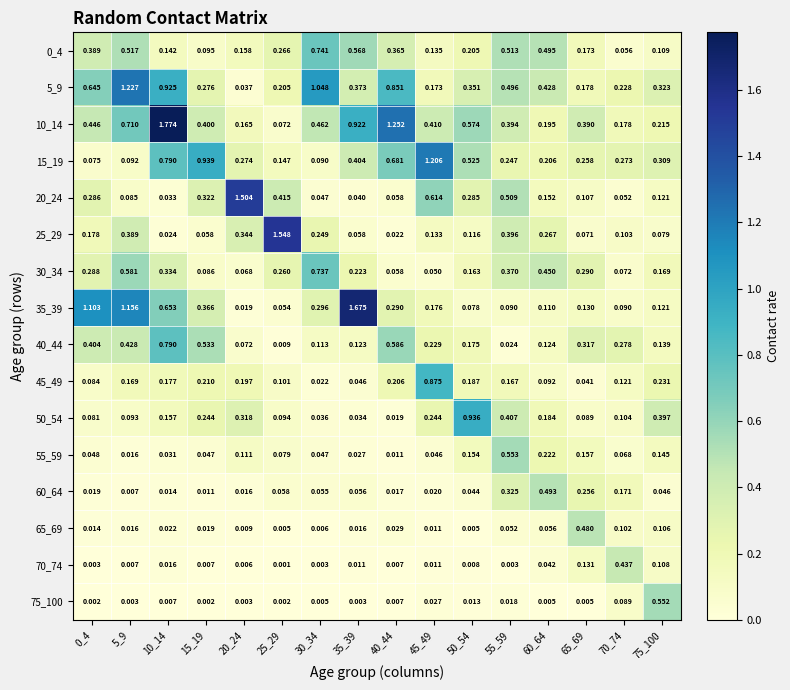

What is the spread (max minus min) of values at 75_100?

0.5